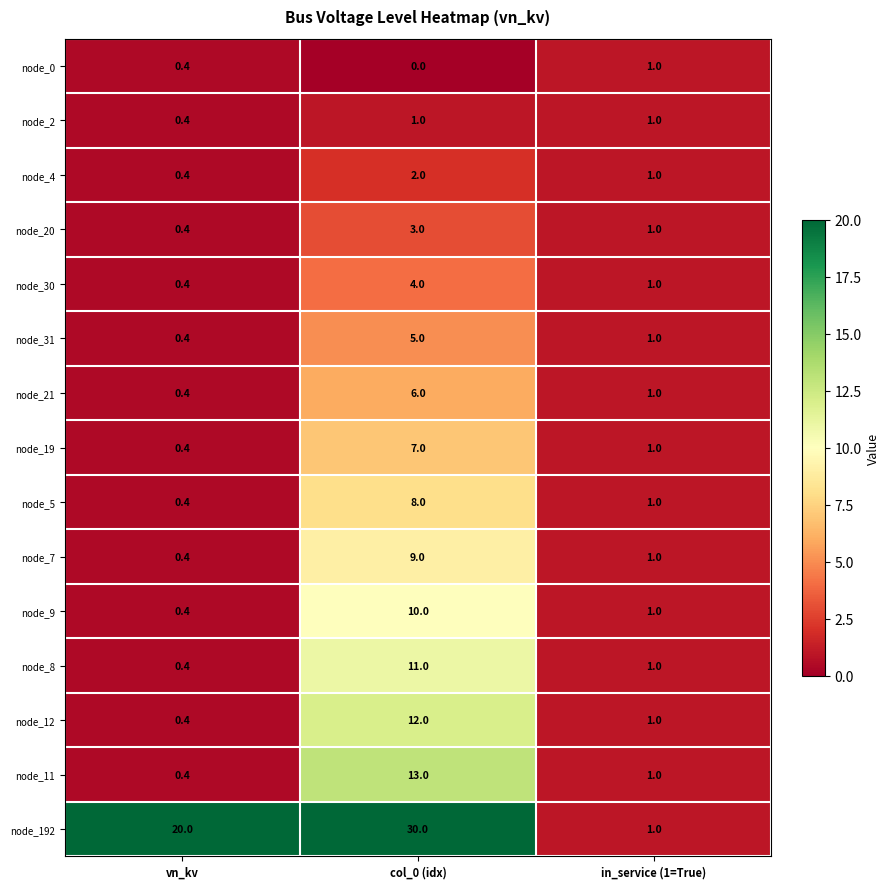

The value of node_9 at col_0 (idx) is 17.8. True or false?

False